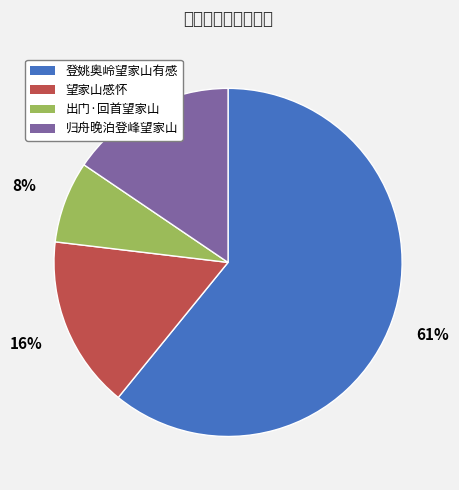

Rank the categories by value from highest to lowest.

登姚奥岭望家山有感, 望家山感怀, 归舟晚泊登峰望家山, 出门·回首望家山